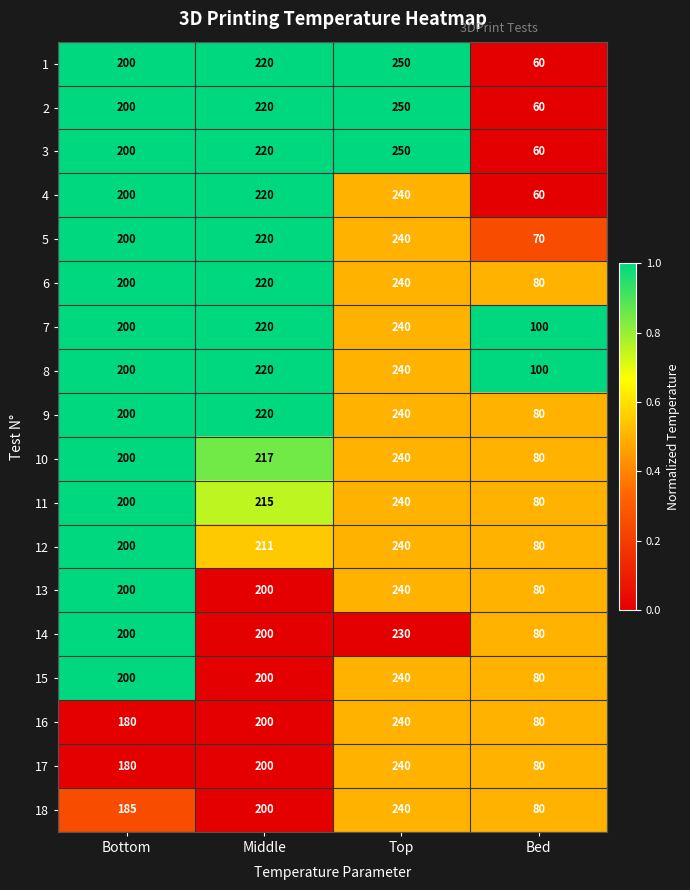

What is the total value across all series at Bottom?

3545